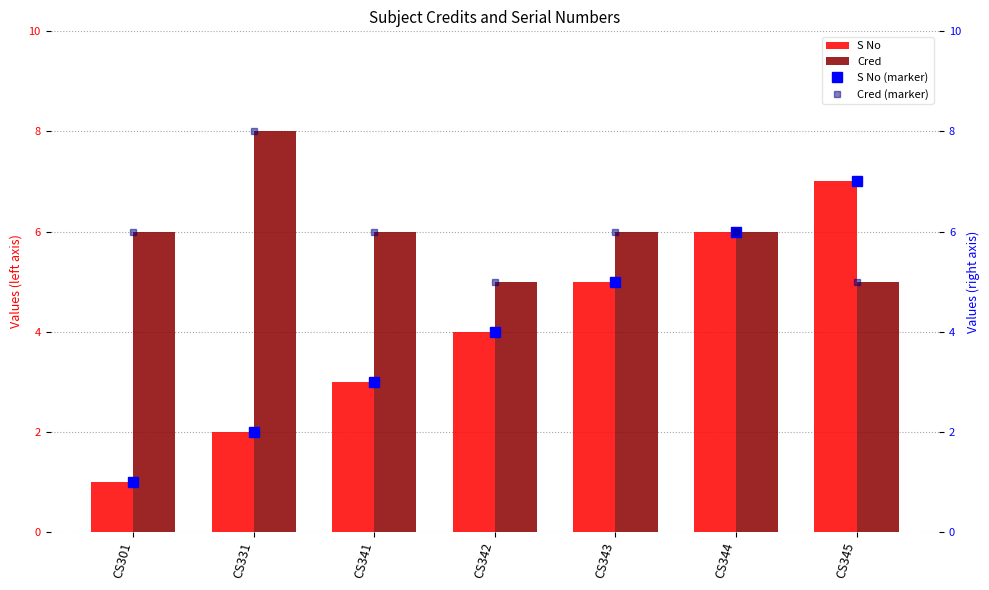

What is the average value of the S No series?

4